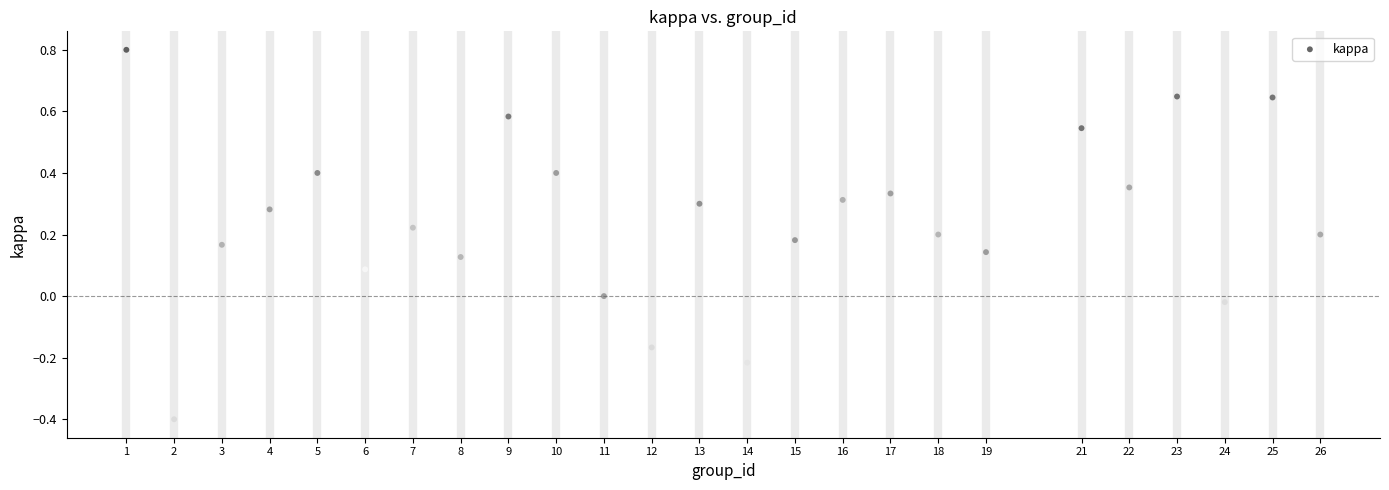

What is the range of X values (max minus min)?

25.0